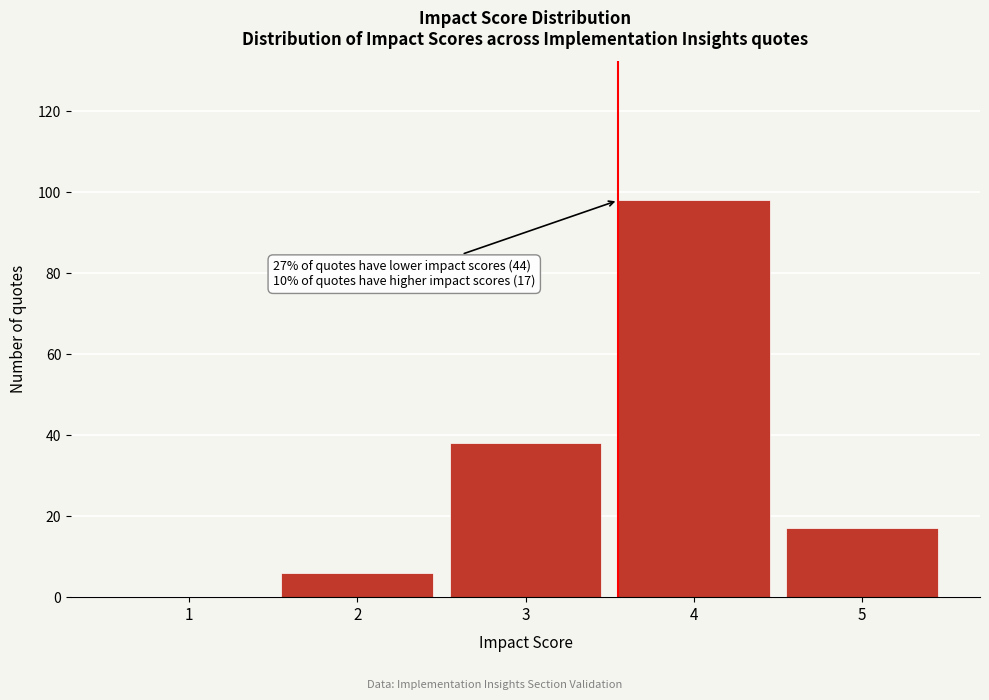

Reading right to left, extract all data points from this chart.

5=17	4=98	3=38	2=6	1=0